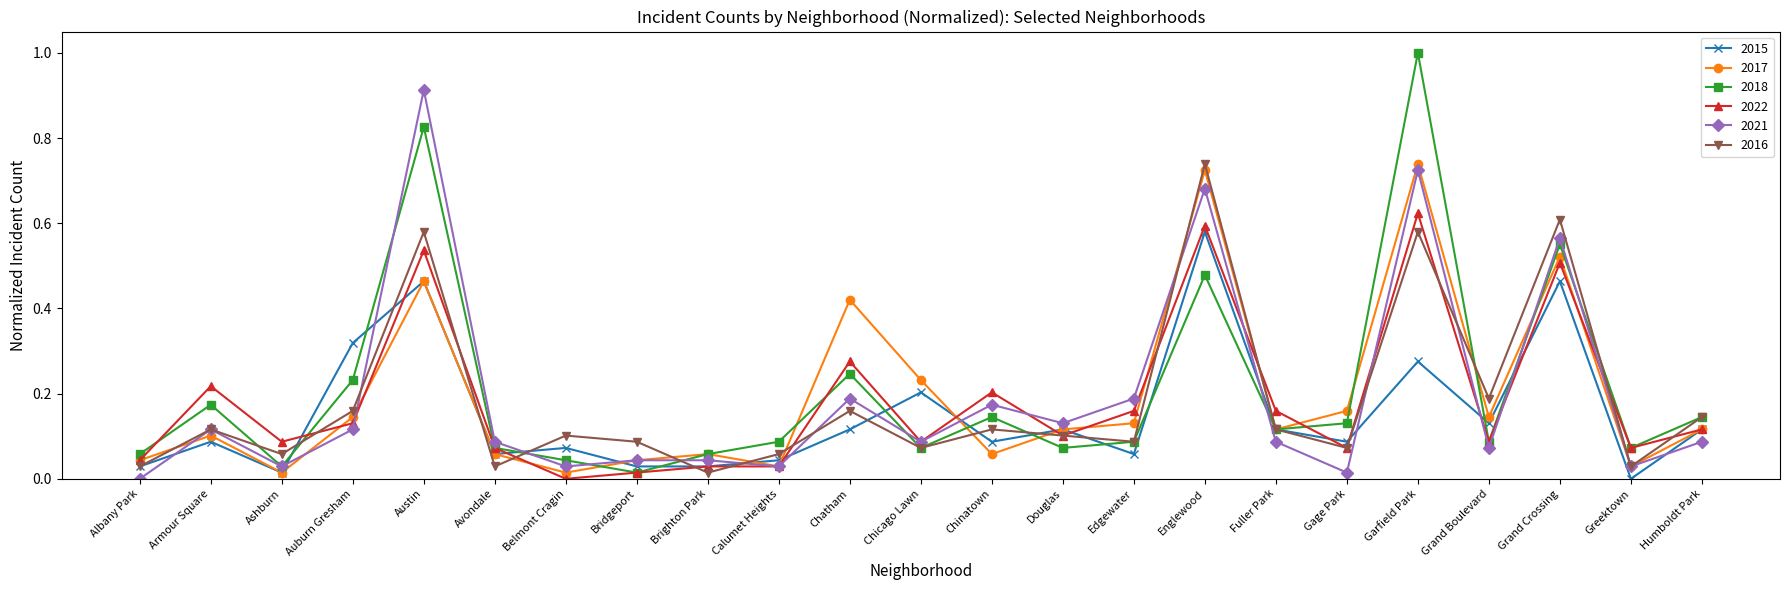

At which label is 2015 closest to 0?

Greektown